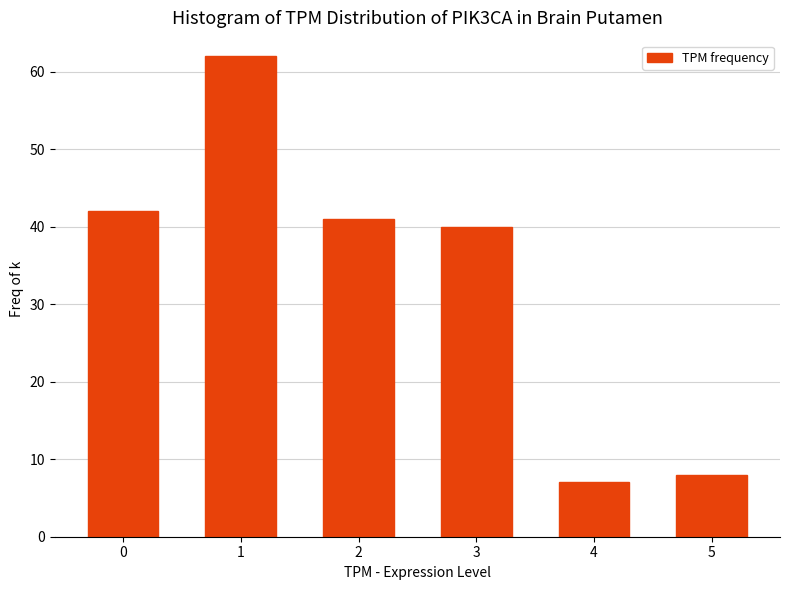

Reading left to right, what are all the values shown in this chart?

0=42	1=62	2=41	3=40	4=7	5=8